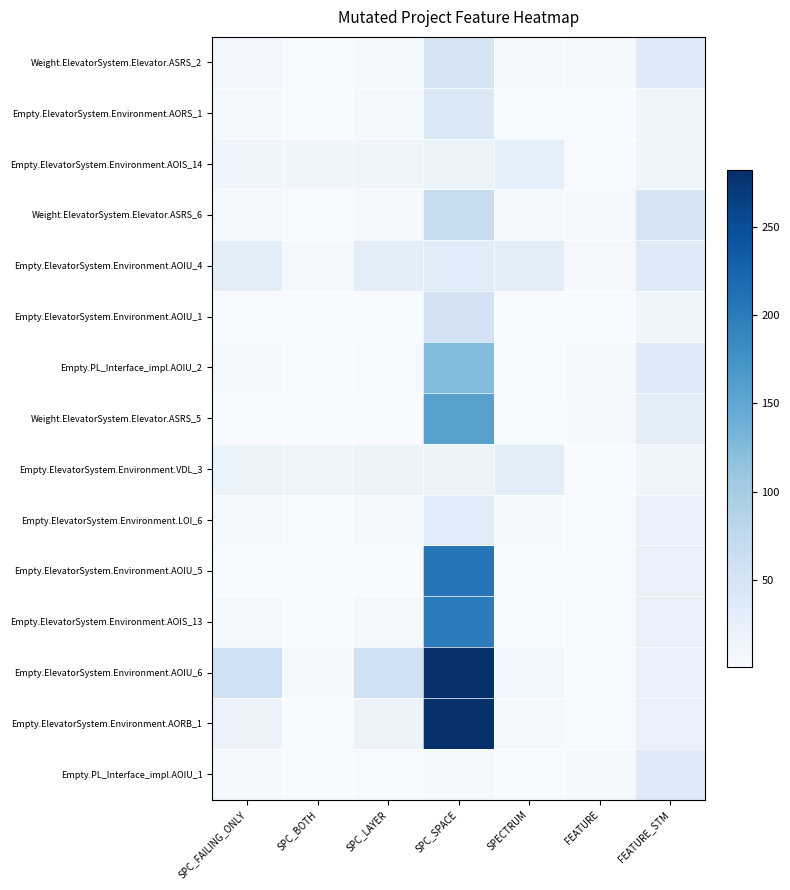

What is the approximate value of Empty.ElevatorSystem.Environment.AOIU_4 at SPC_LAYER, to the nearest 10?

30